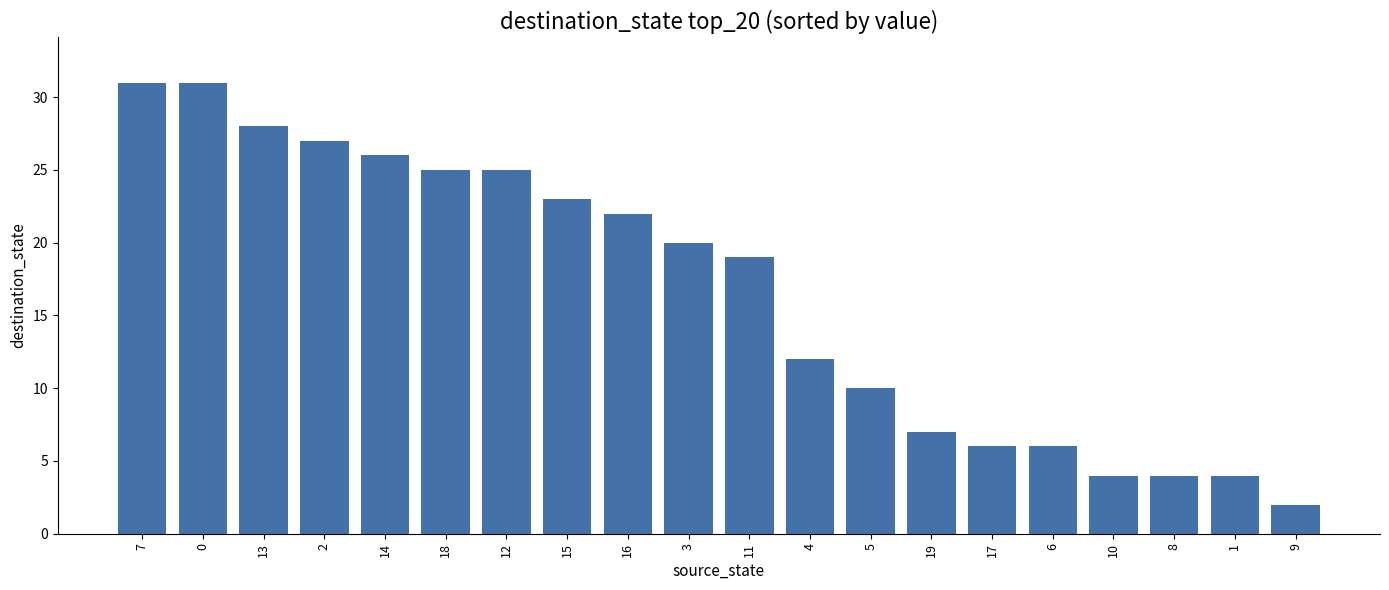

True or false: the data shows 6 at 3.

False